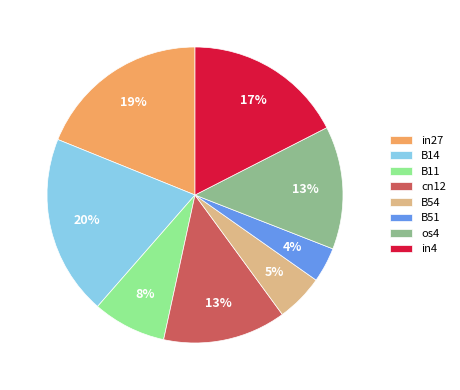

Count the number of slices in the pie.

8